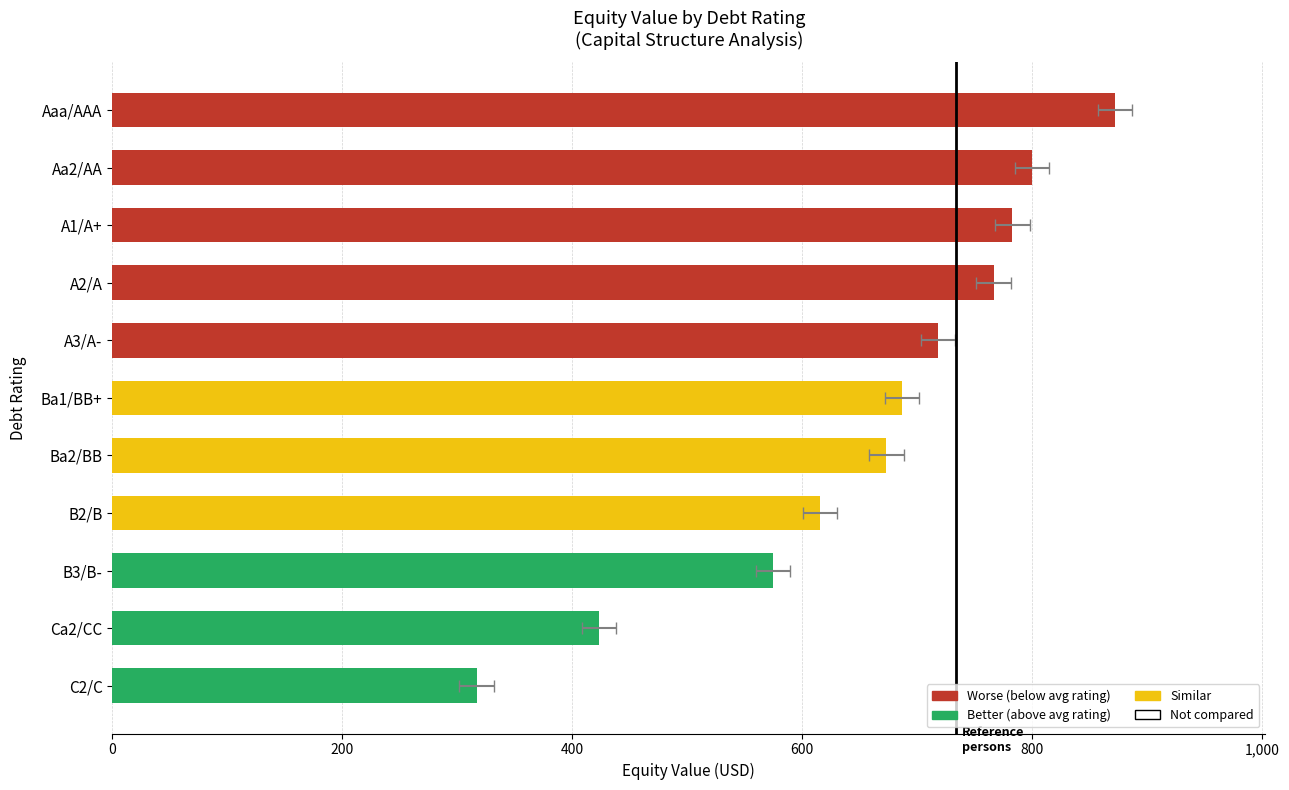

What is the maximum value shown in the chart?

872.0